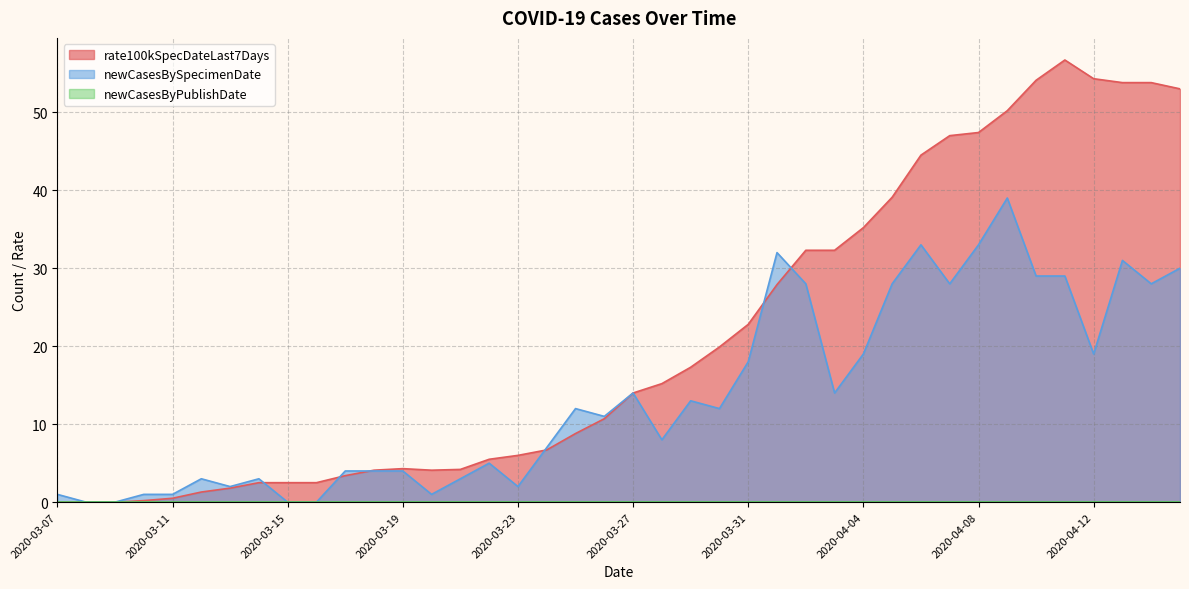

How many series are shown in this chart?

3